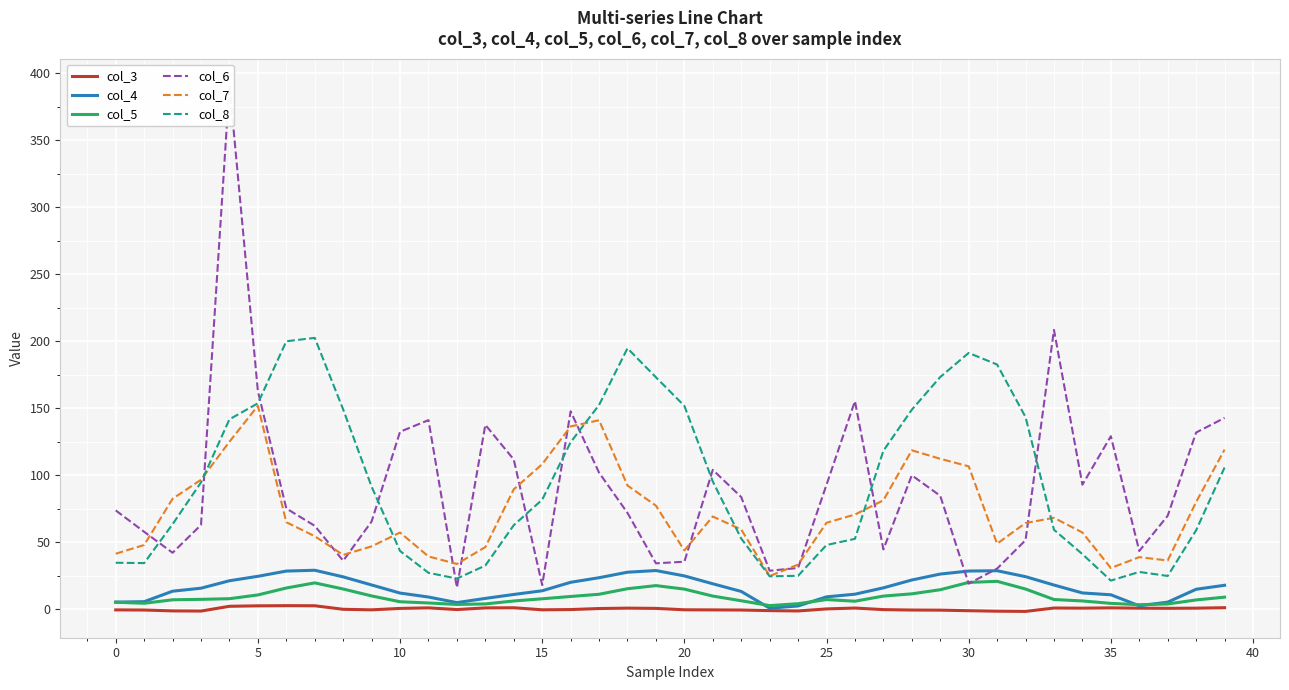

True or false: col_3 and col_8 intersect in this chart.

False